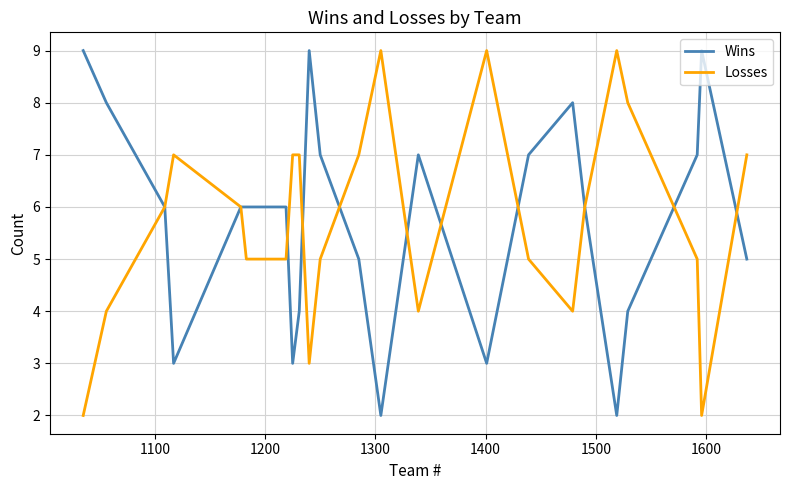

What are all the series names shown in the legend?

Wins, Losses